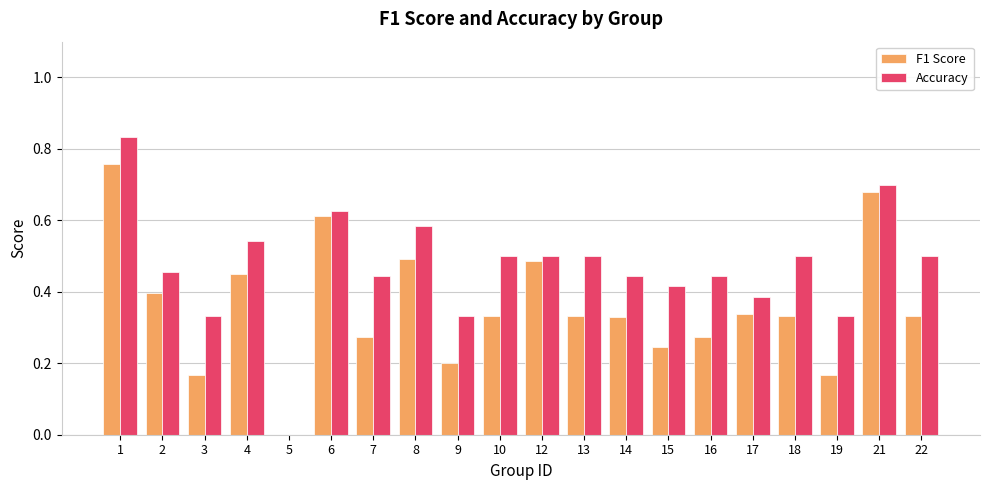

Are the bars grouped side by side (vs. stacked)?

Yes